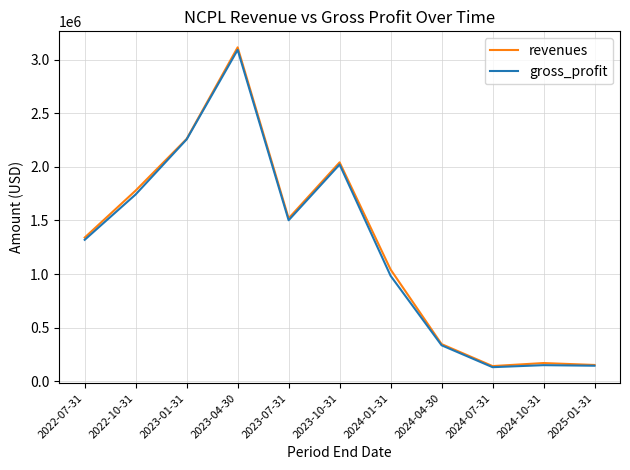

Which series has the widest spread of values?

revenues